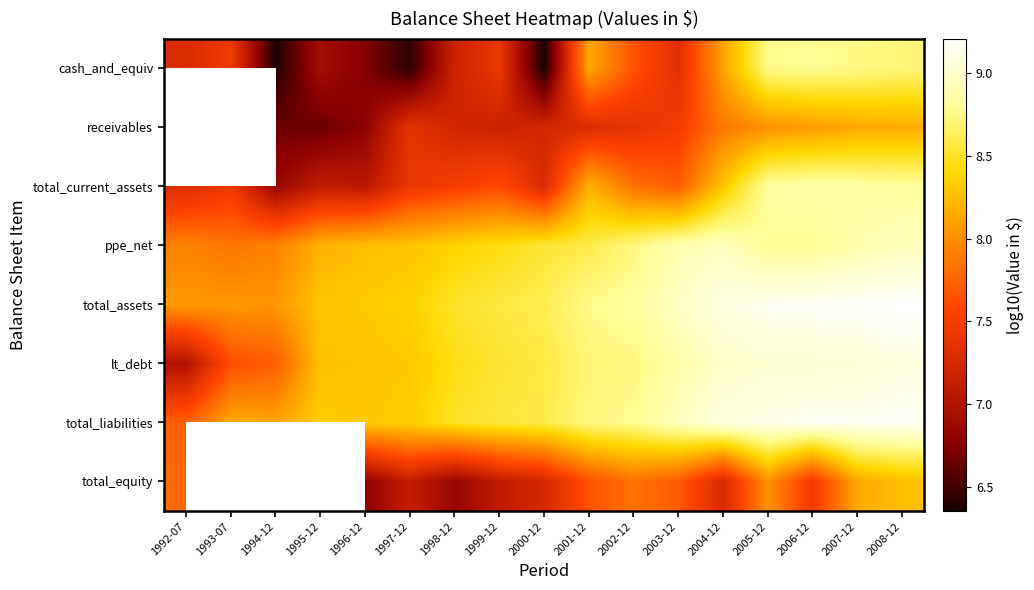

The total_assets series shows 9.1 at 2005-12. True or false?

True